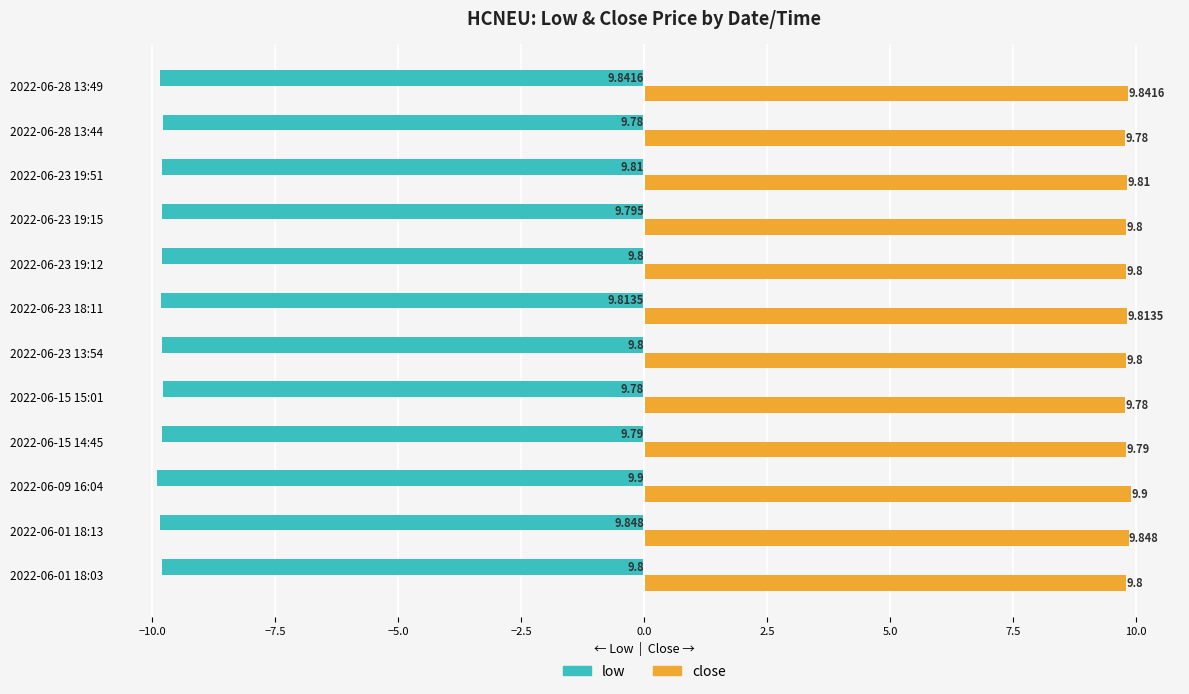

Is the value of close at 2022-06-01 18:13 greater than the value of low at 2022-06-15 14:45?

Yes